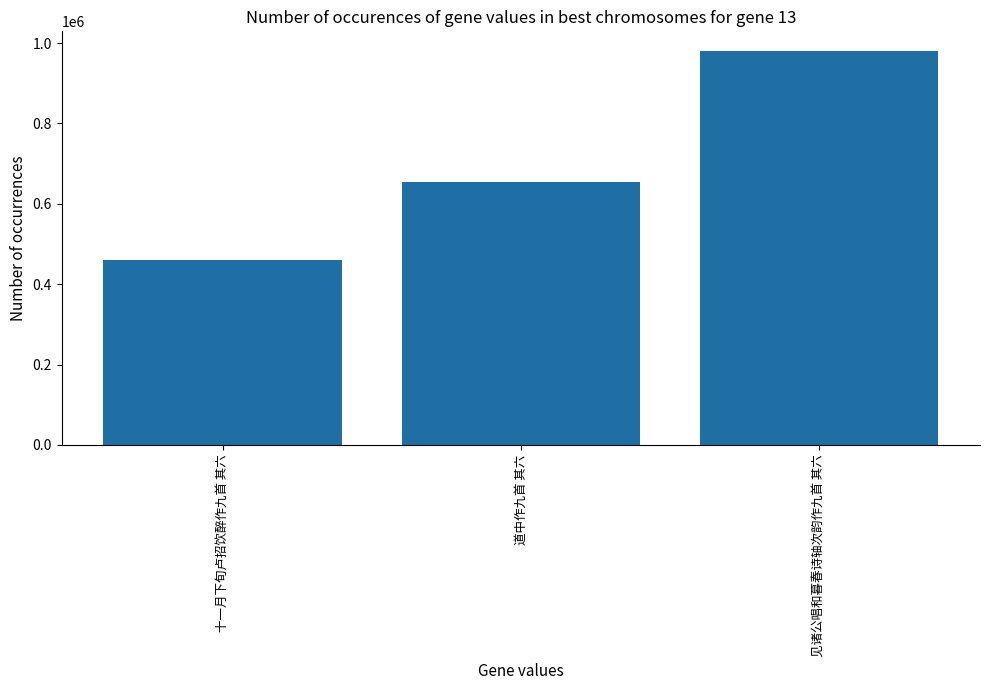

How many values are below 655385?

1